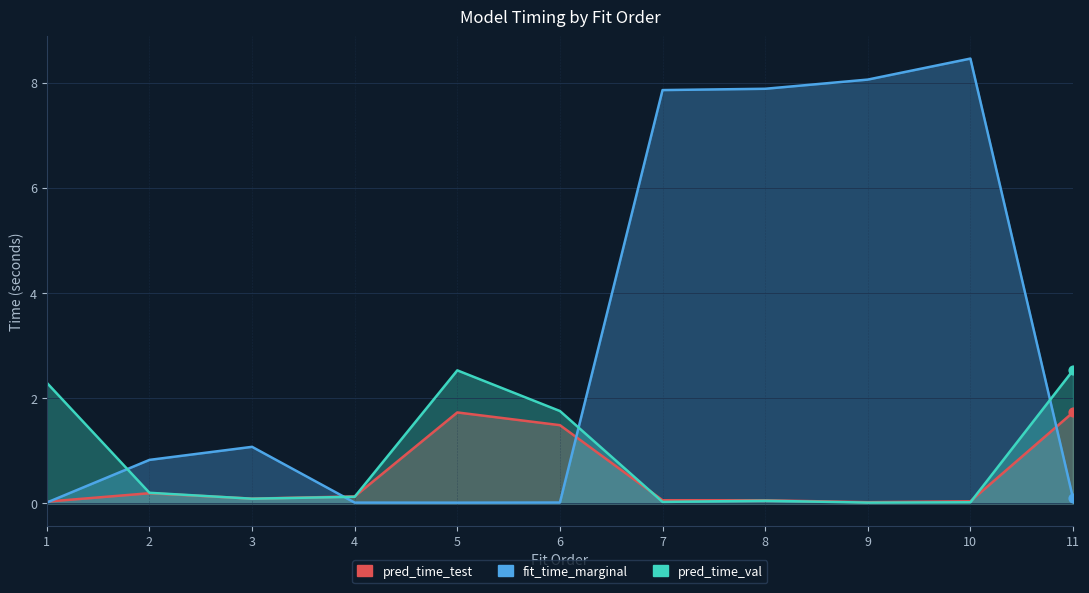

Which series has the largest total across all categories?

fit_time_marginal